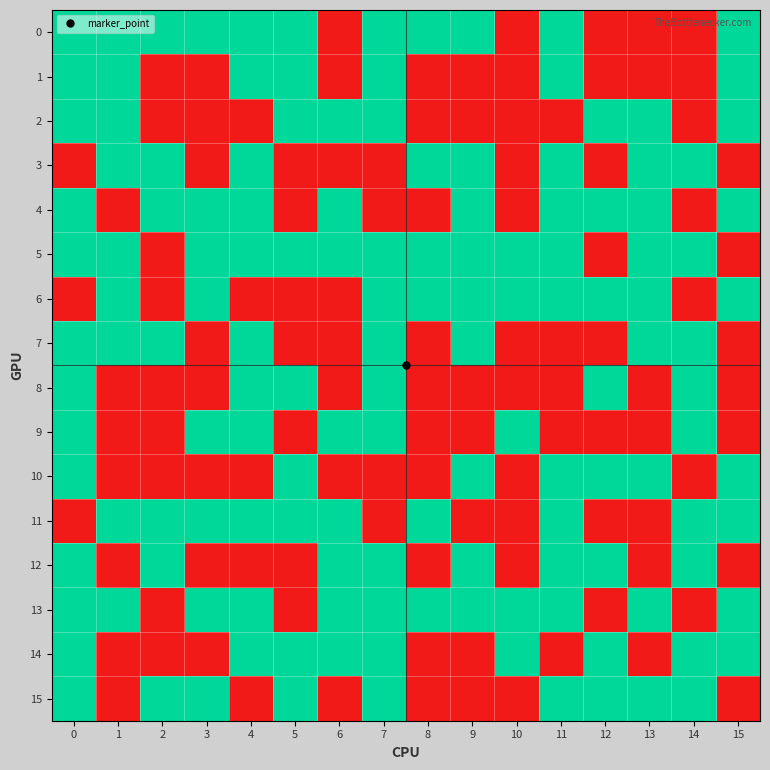

What is the greatest value displayed?

1